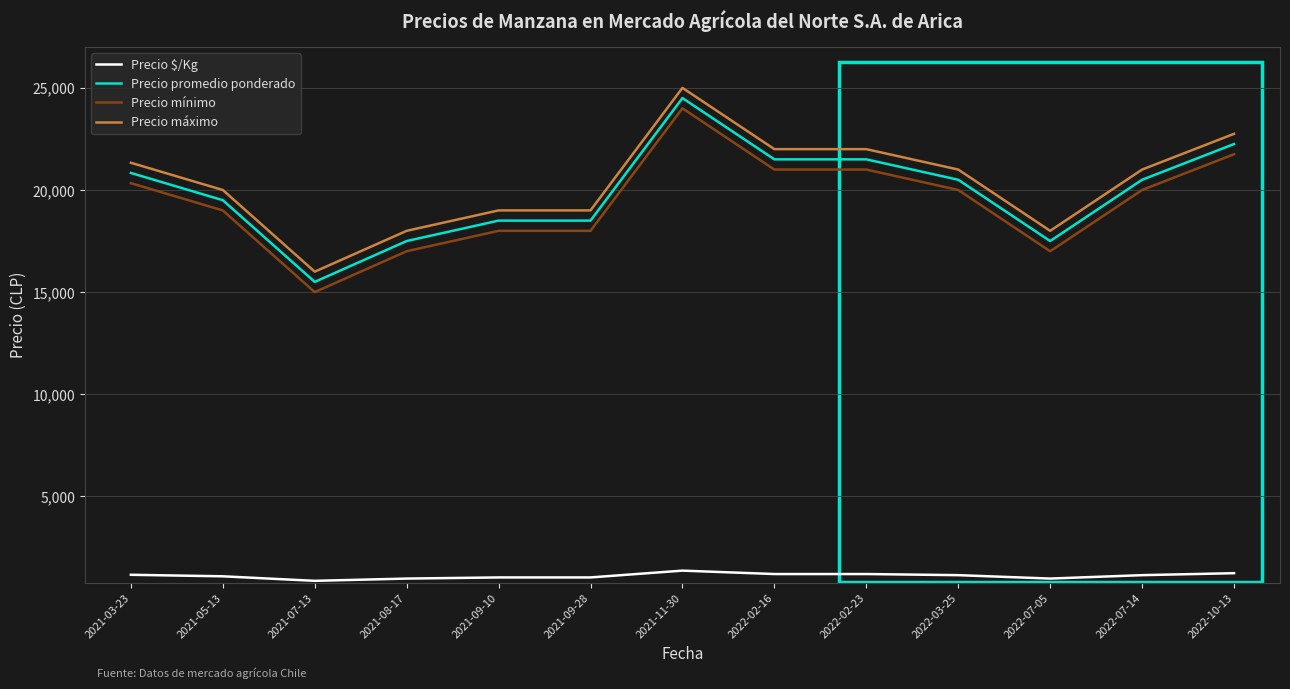

Is the value of Precio $/Kg at 2021-11-30 greater than the value of Precio mínimo at 2022-02-23?

No